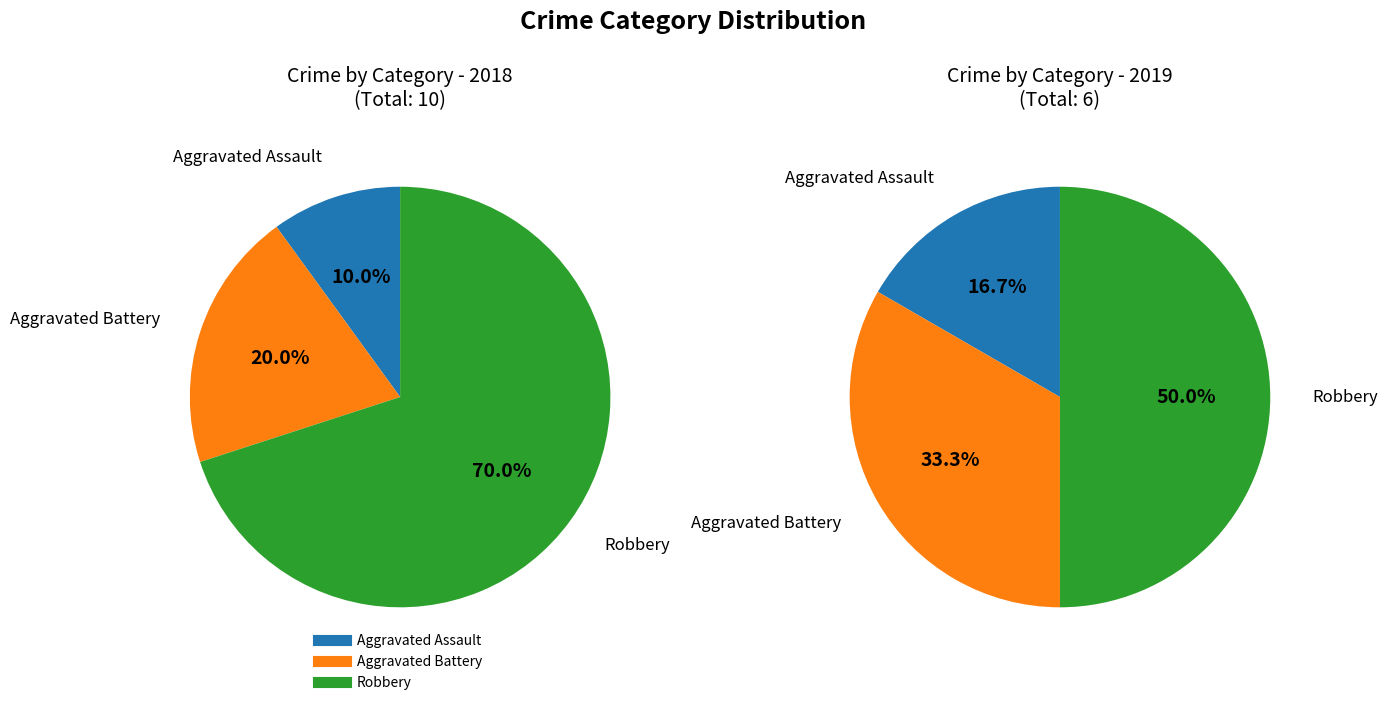

How many slices are in this pie chart?

3